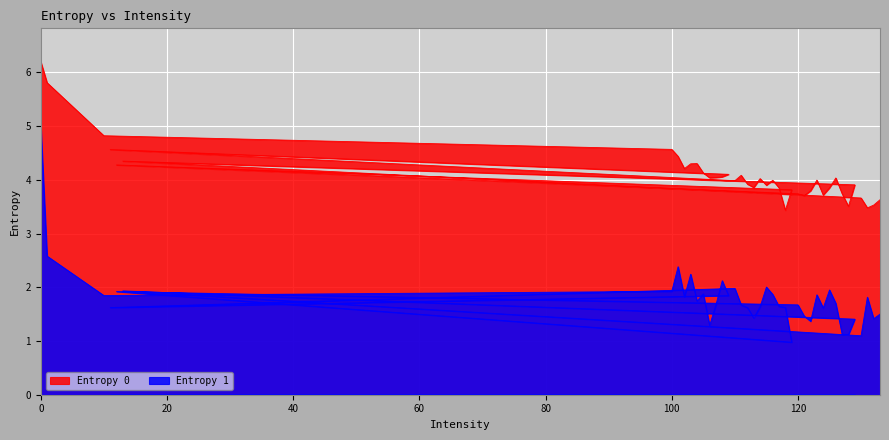

True or false: Entropy 0 and Entropy 1 intersect in this chart.

False